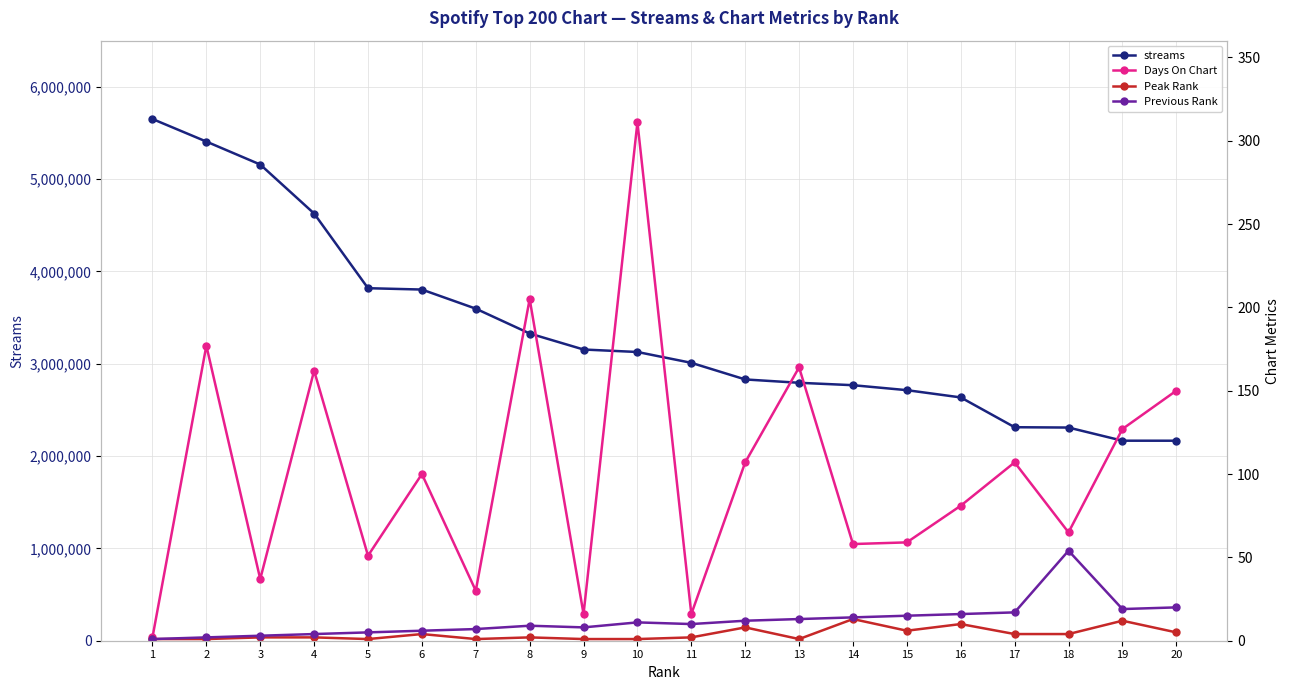

Reading right to left, what are all the values shown in this chart?

streams: 20=2166557	19=2166699	18=2309176	17=2312726	16=2635517	15=2714171	14=2767938	13=2794041	12=2830255	11=3010190	10=3127644	9=3154474	8=3327895	7=3596983	6=3804022	5=3818662	4=4627468	3=5158319	2=5406907	1=5651453
Days On Chart: 20=150	19=127	18=65	17=107	16=81	15=59	14=58	13=164	12=107	11=16	10=311	9=16	8=205	7=30	6=100	5=51	4=162	3=37	2=177	1=2
Peak Rank: 20=5	19=12	18=4	17=4	16=10	15=6	14=13	13=1	12=8	11=2	10=1	9=1	8=2	7=1	6=4	5=1	4=2	3=2	2=1	1=1
Previous Rank: 20=20	19=19	18=54	17=17	16=16	15=15	14=14	13=13	12=12	11=10	10=11	9=8	8=9	7=7	6=6	5=5	4=4	3=3	2=2	1=1